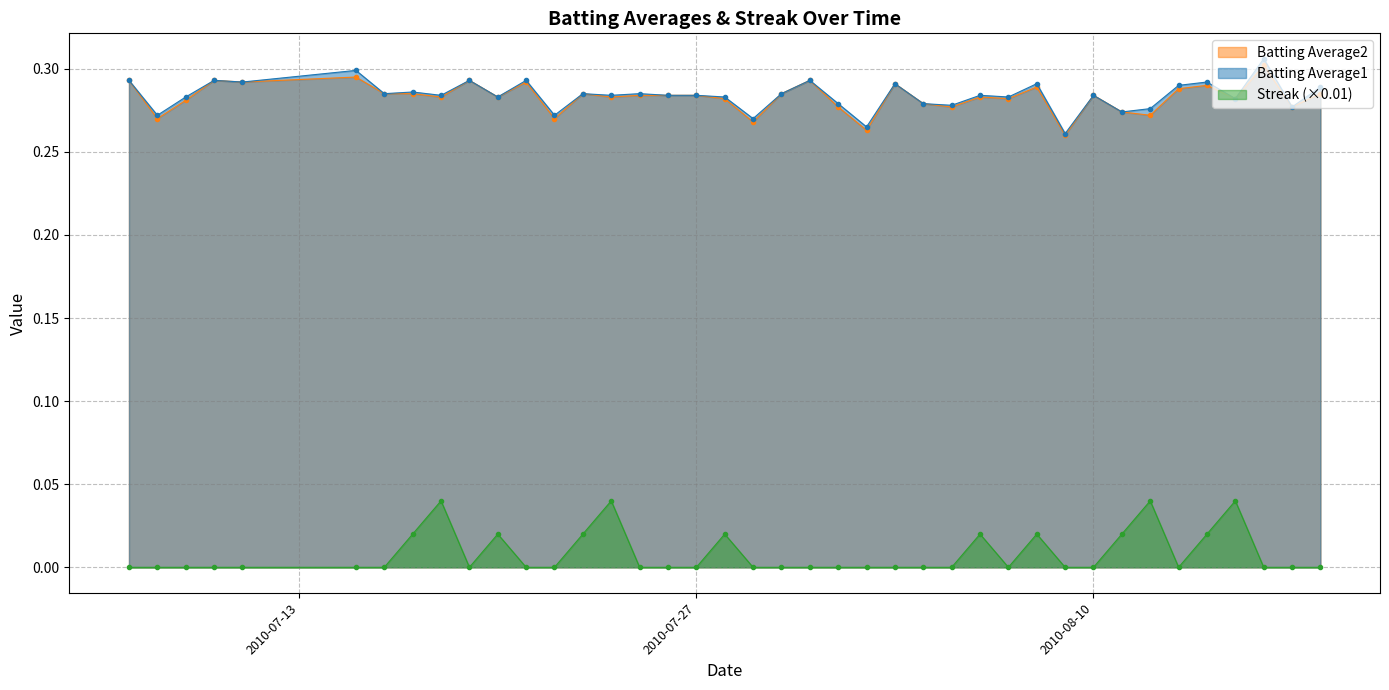

In Streak, how many points are higher than both neighbors (excluding endpoints)?

8